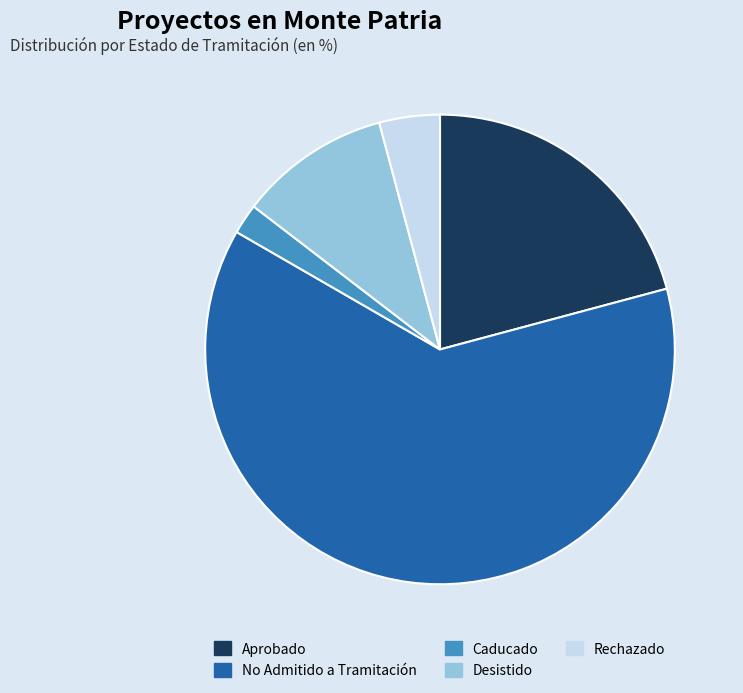

Approximately how many times larger is the value at Desistido compared to Rechazado?

2.5